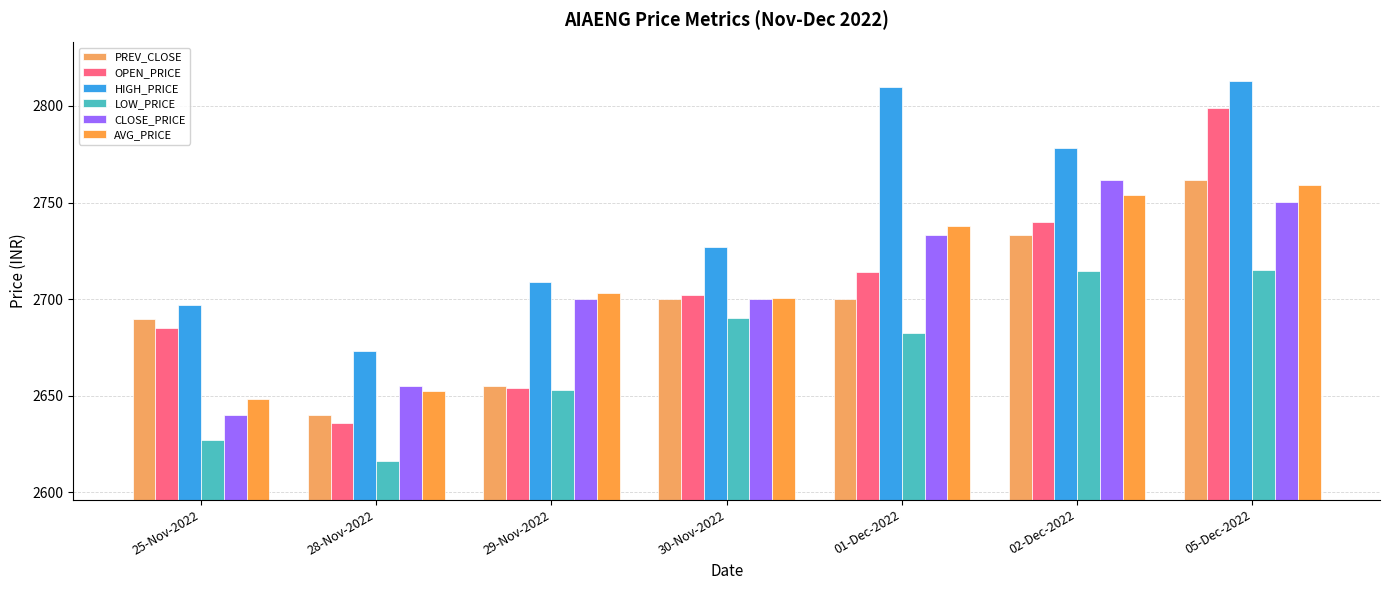

At how many categories does at least one series exceed 2728?

3